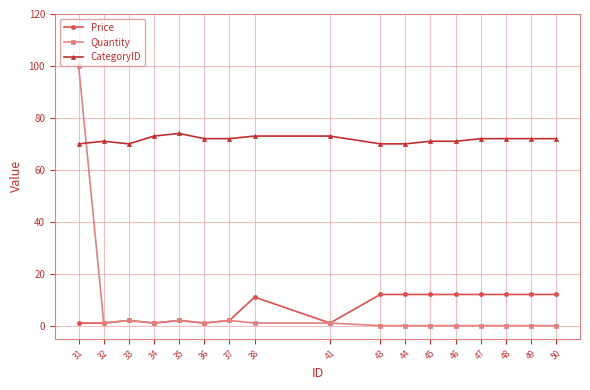

What is the sum of all Quantity values?

111